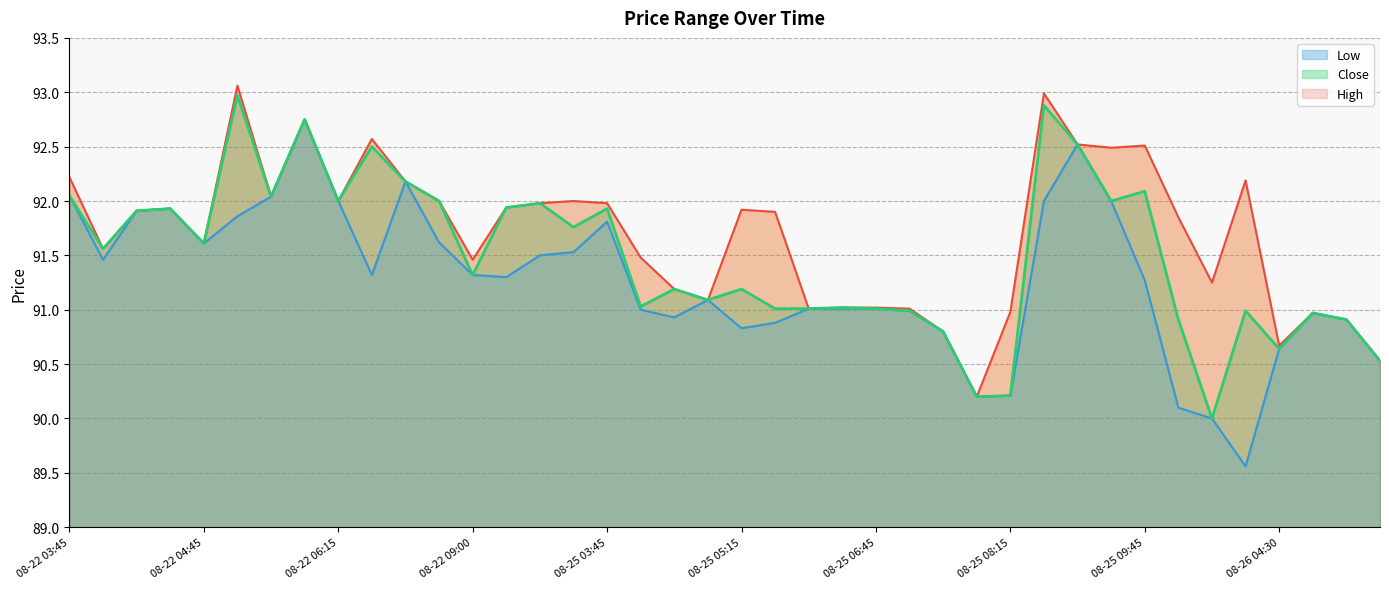

Reading left to right, extract all data points from this chart.

High: 92.2	91.6	91.9	91.9	91.6	93.1	92.0	92.8	92.0	92.6	92.2	92.0	91.5	91.9	92.0	92.0	92.0	91.5	91.2	91.1	91.9	91.9	91.0	91.0	91.0	91.0	90.8	90.2	91.0	93.0	92.5	92.5	92.5	91.8	91.2	92.2	90.7	91.0	90.9	90.5
Low: 92.1	91.5	91.9	91.9	91.6	91.9	92.0	92.8	92.0	91.3	92.2	91.6	91.3	91.3	91.5	91.5	91.8	91.0	90.9	91.1	90.8	90.9	91.0	91.0	91.0	91.0	90.8	90.2	90.2	92.0	92.5	92.0	91.3	90.1	90.0	89.6	90.6	91.0	90.9	90.5
Close: 92.1	91.6	91.9	91.9	91.6	93.0	92.0	92.8	92.0	92.5	92.2	92.0	91.3	91.9	92.0	91.8	91.9	91.0	91.2	91.1	91.2	91.0	91.0	91.0	91.0	91.0	90.8	90.2	90.2	92.9	92.5	92.0	92.1	90.9	90.0	91.0	90.6	91.0	90.9	90.5